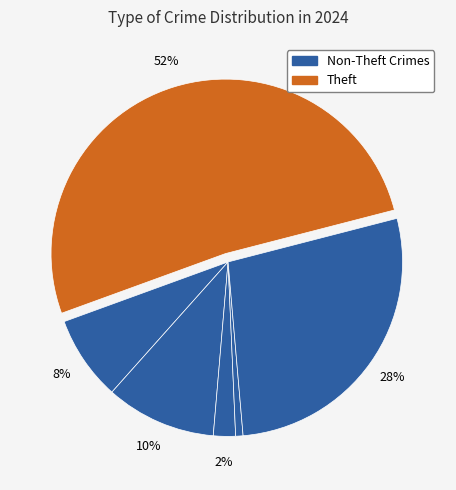

Count the number of slices in the pie.

6